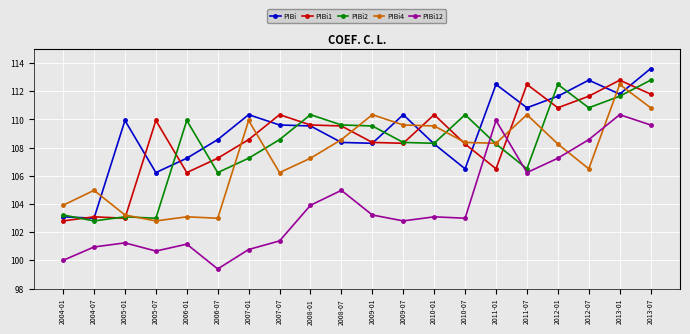

What is the smallest value displayed?

99.4